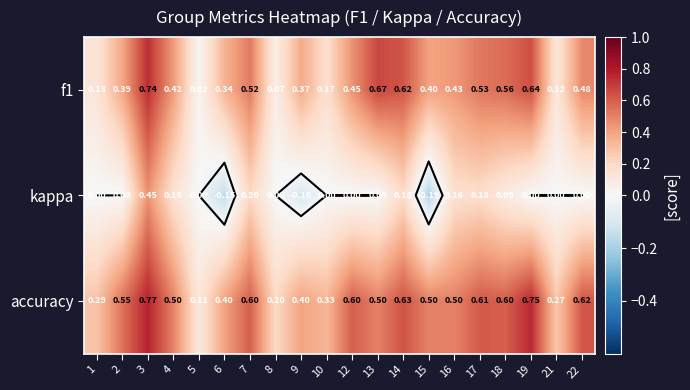

The value of kappa at 4 is 0.1. True or false?

False